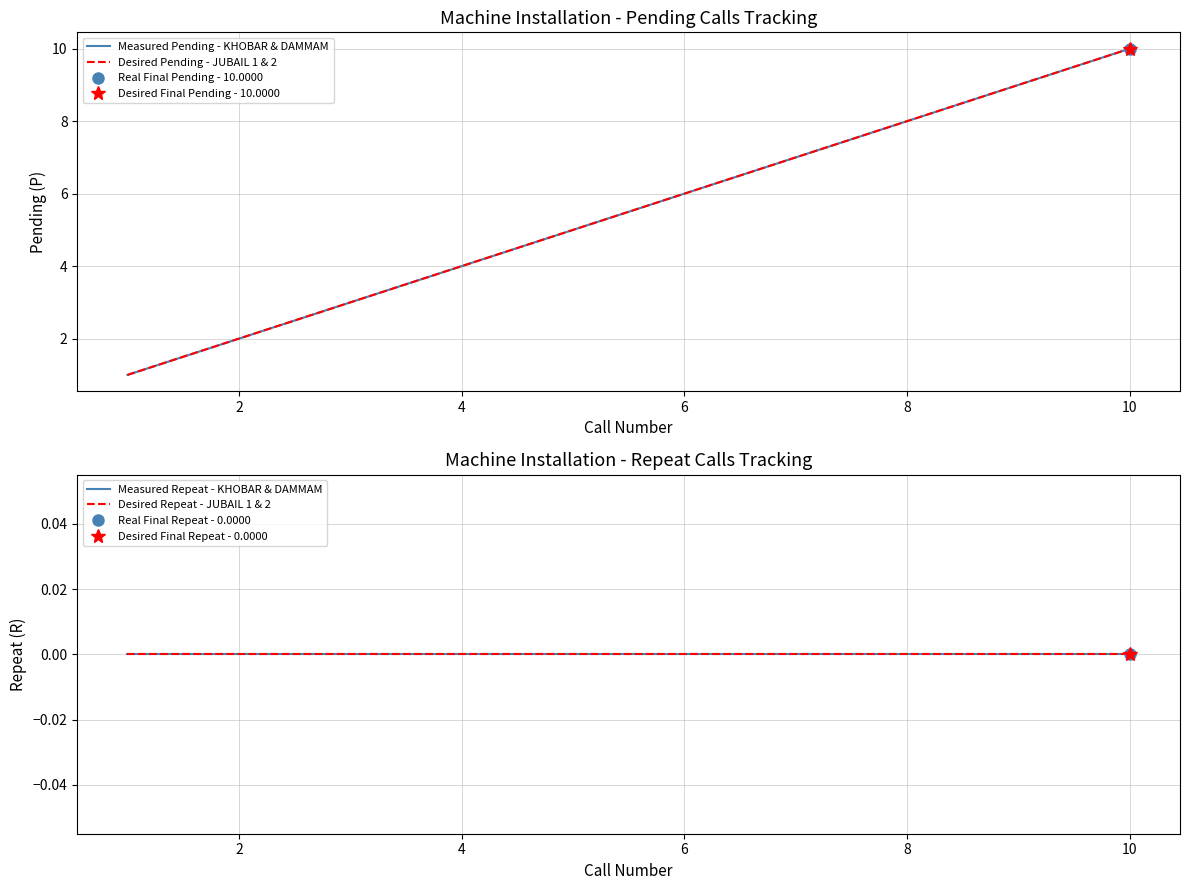

How many data points in Desired Pending - JUBAIL 1 & 2 are above 6?

4